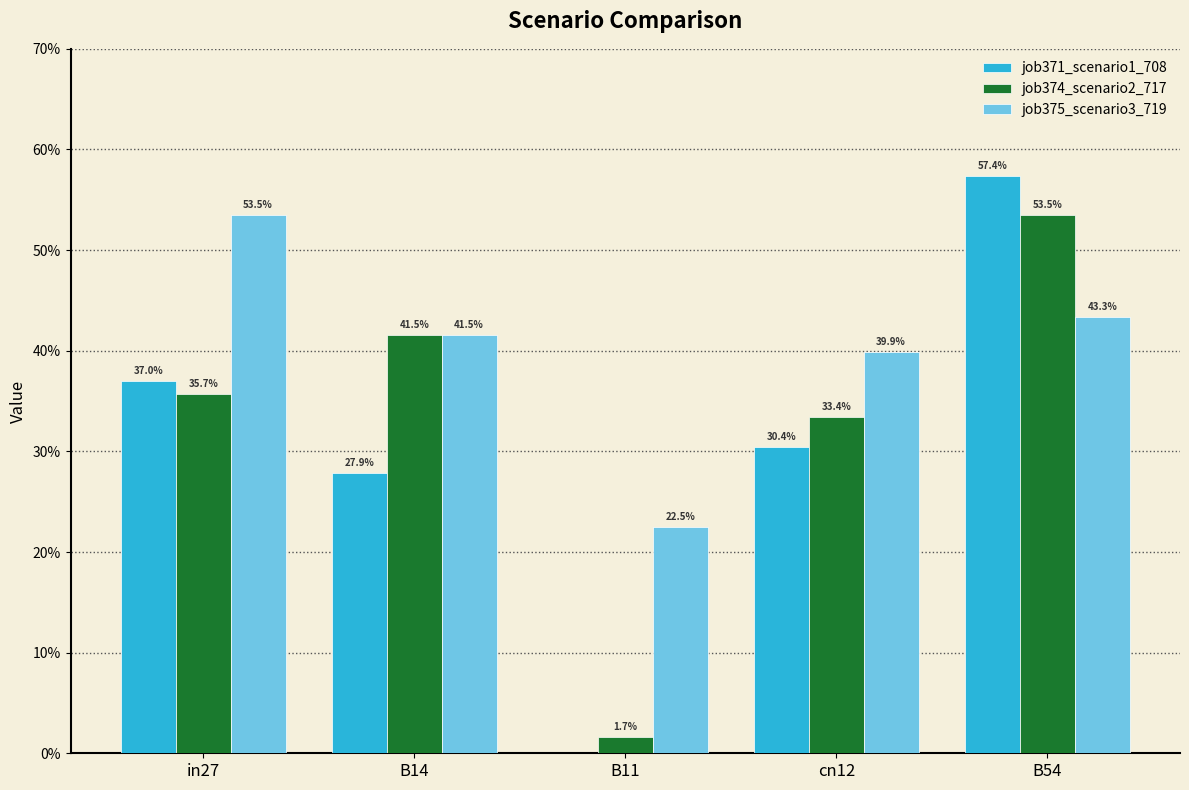

Reading left to right, what are all the values shown in this chart?

job371_scenario1_708: 0.4	0.3	0.0	0.3	0.6
job374_scenario2_717: 0.4	0.4	0.0	0.3	0.5
job375_scenario3_719: 0.5	0.4	0.2	0.4	0.4